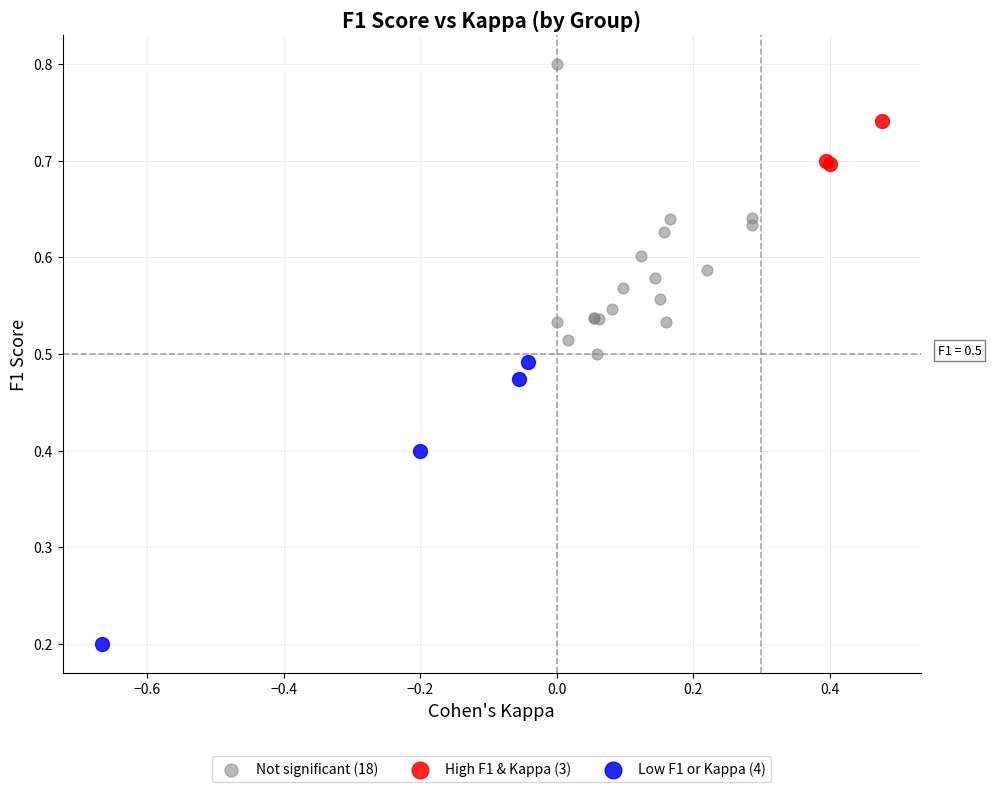

Which series contains the highest Y value?

Not significant (18)